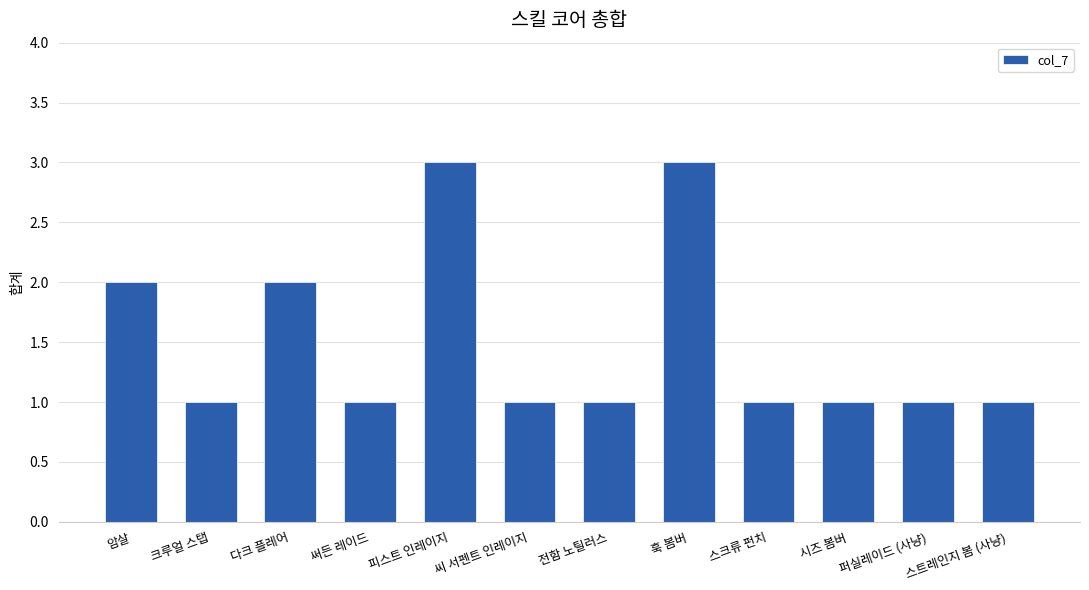

Approximately how many times larger is the value at 훅 봄버 compared to 크루얼 스탭?

3.0